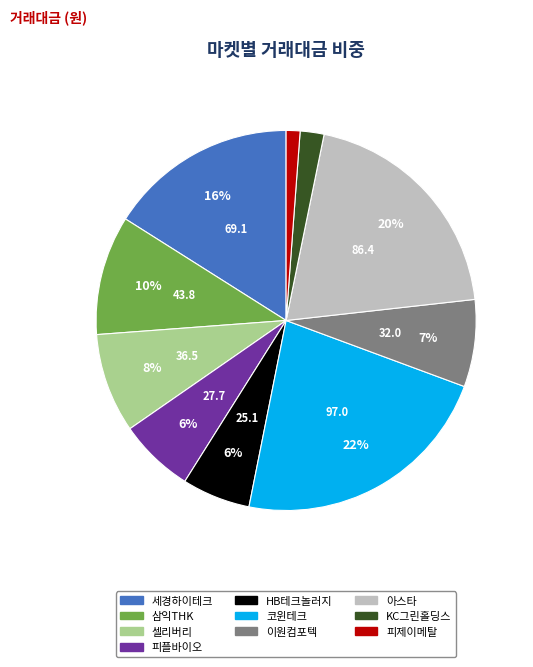

To the nearest percent, what portion does KC그린홀딩스 represent?

2%